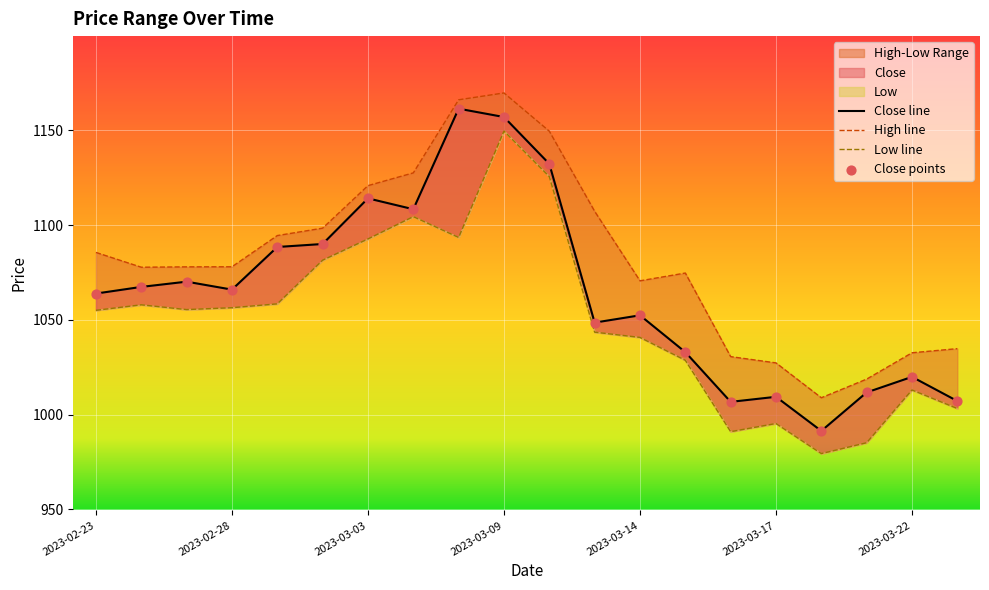

Which series has the largest total across all categories?

High line